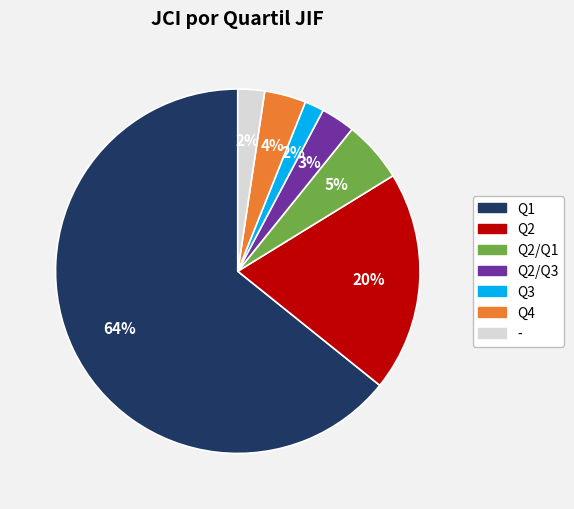

To the nearest percent, what is the average slice percentage?

14%